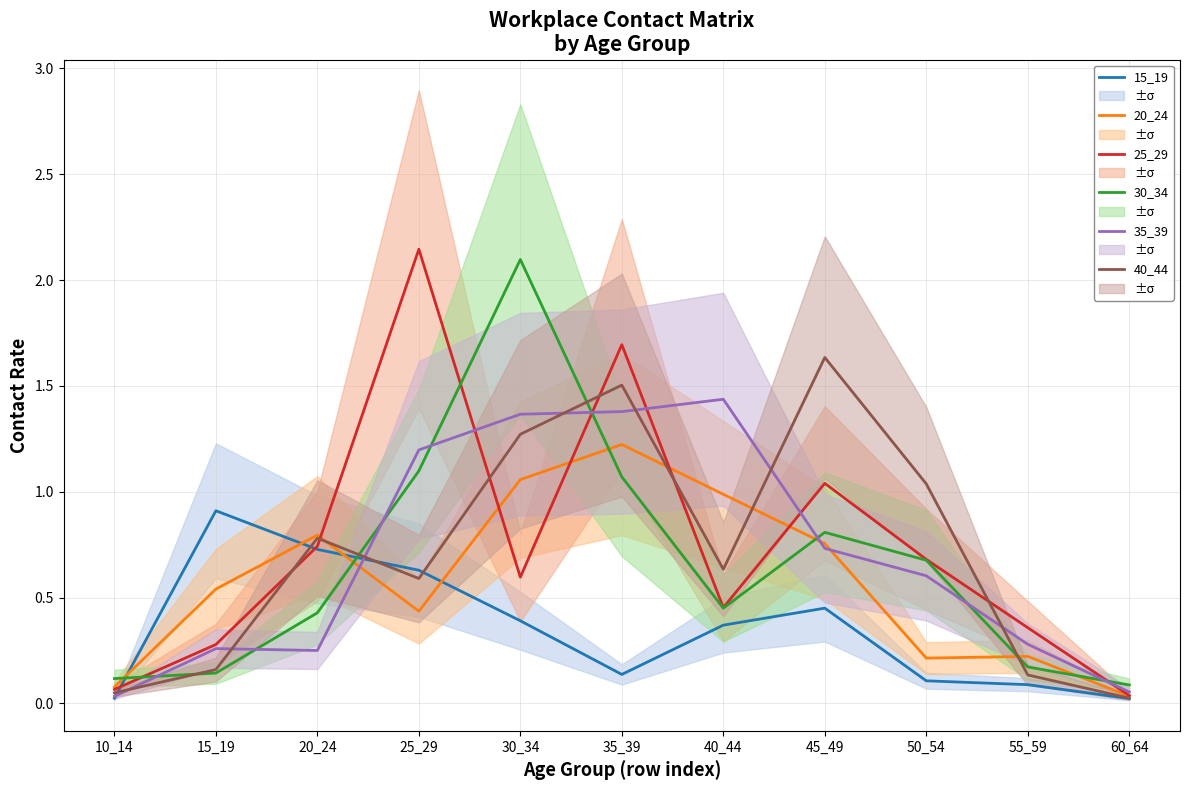

What is the value of the 40_44 point at the 4th from the left?

0.6